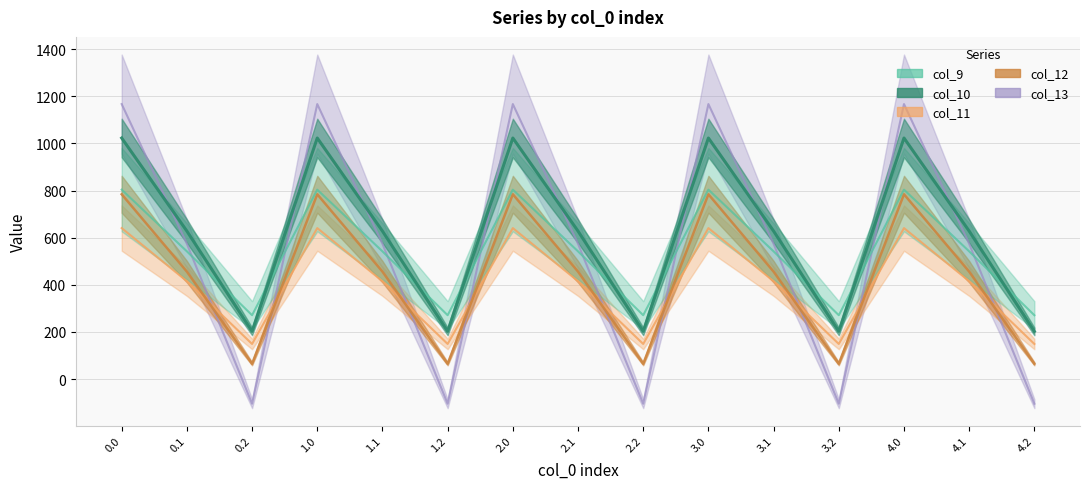

Rank the series by their maximum value, from highest to lowest.

col_13, col_10, col_9, col_12, col_11